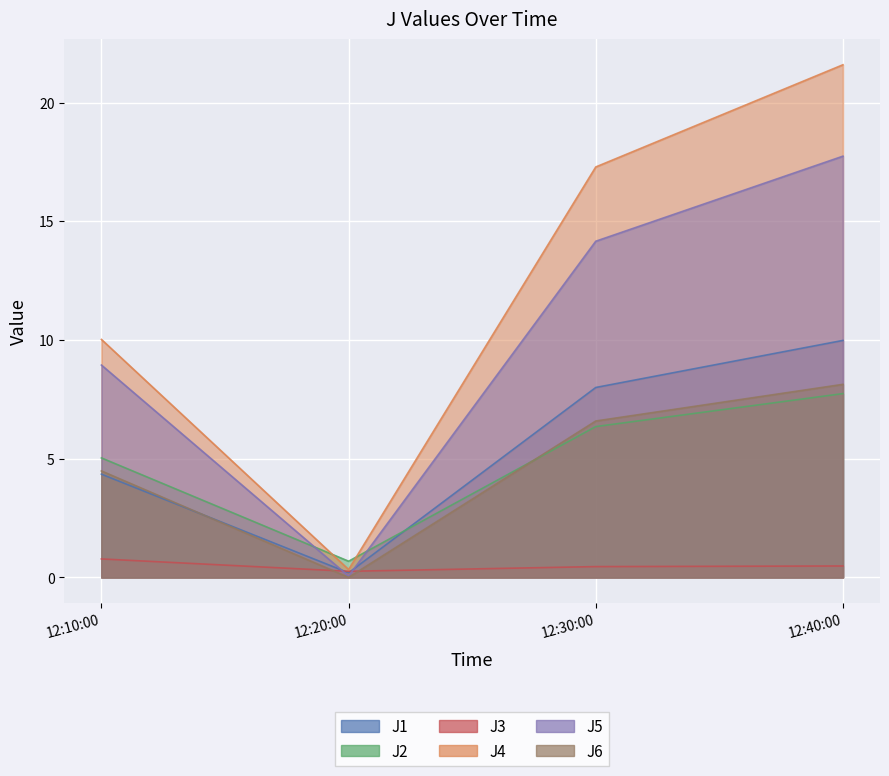

Between 12:20:00 and 12:40:00, which series saw the biggest shift?

J4